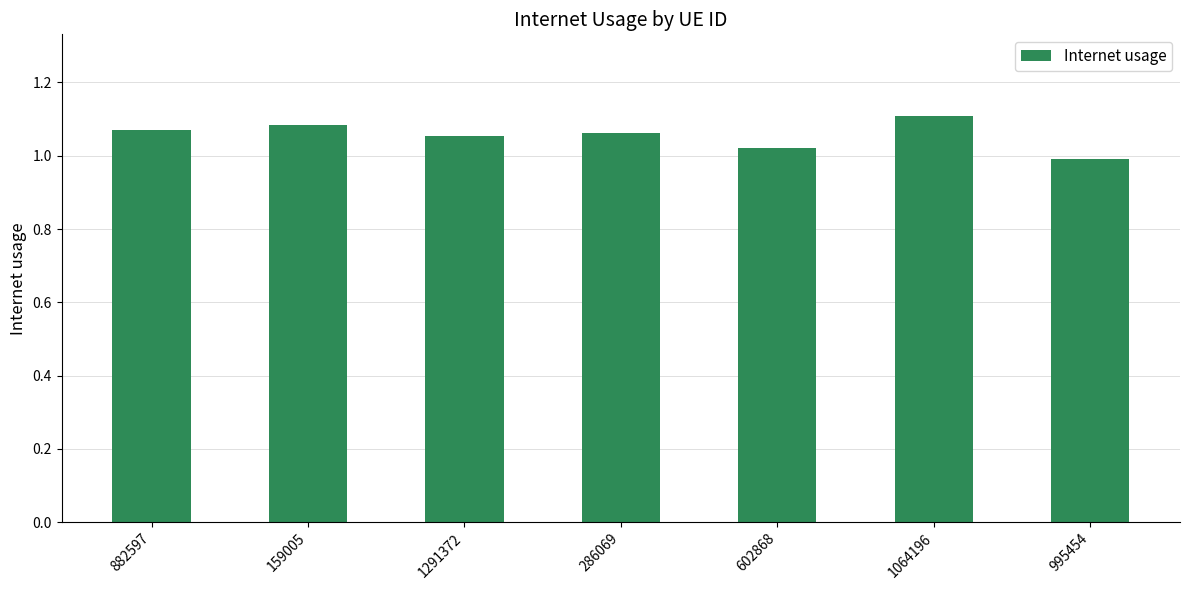

At which category does the chart reach its minimum across all series?

995454